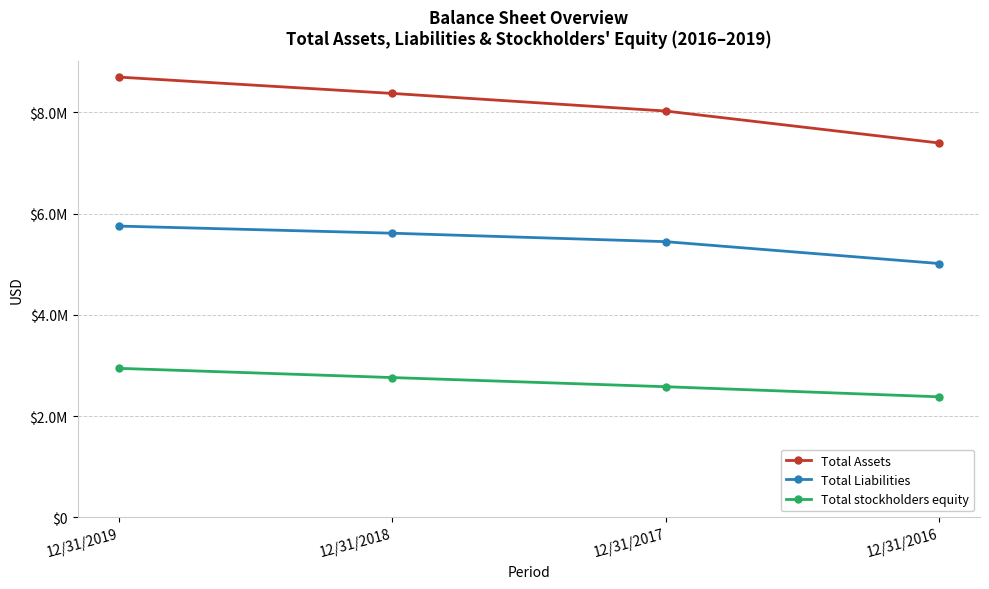

Which series has the largest total across all categories?

Total Assets